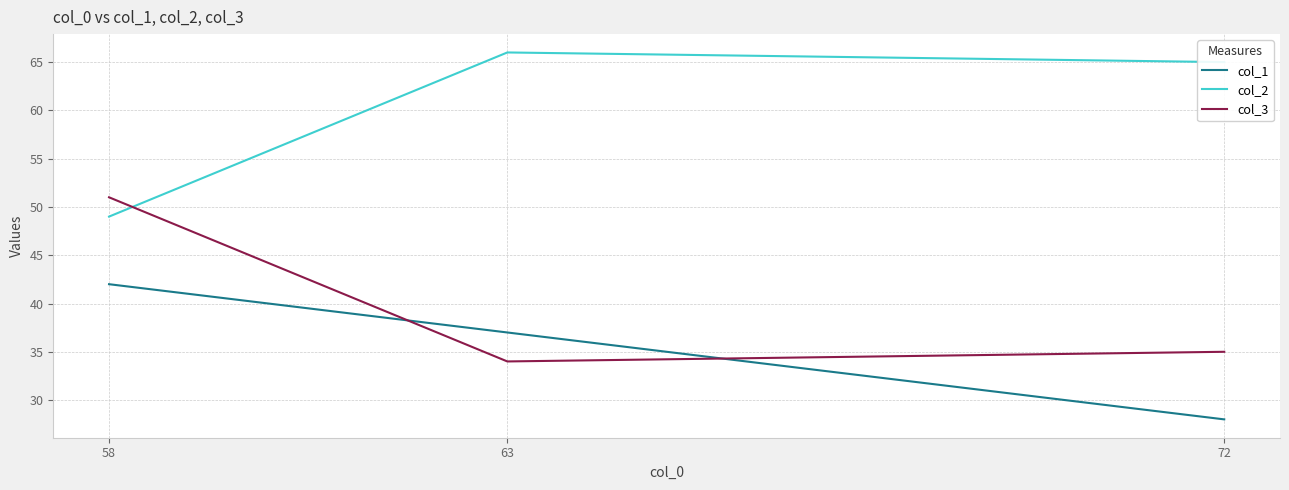

Between 63 and 72, which series saw the biggest shift?

col_1